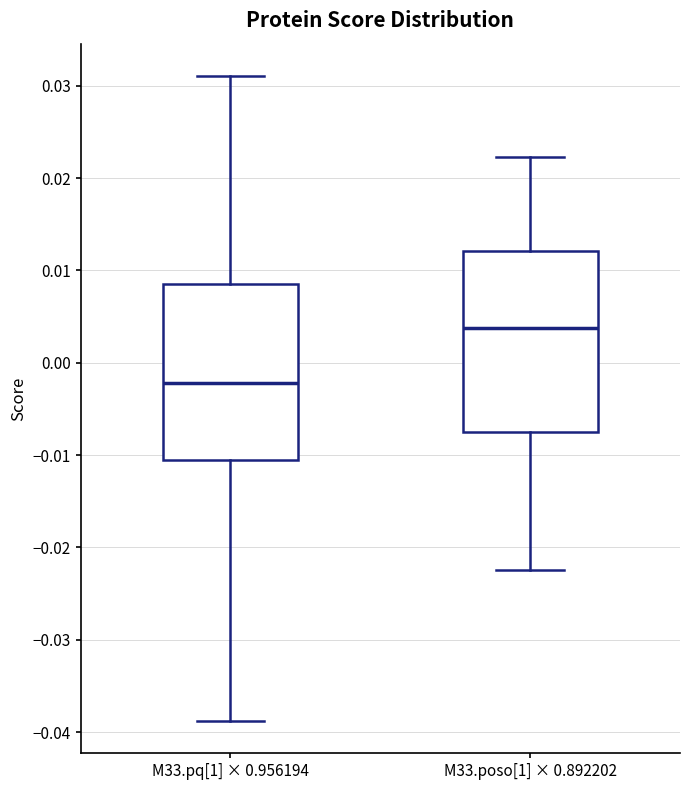

Where does the upper whisker of the box for M33.poso[1] × 0.892202 end on the y-axis? The values are not printed on the chart, so give them approximately, as read against the axis.

0.022